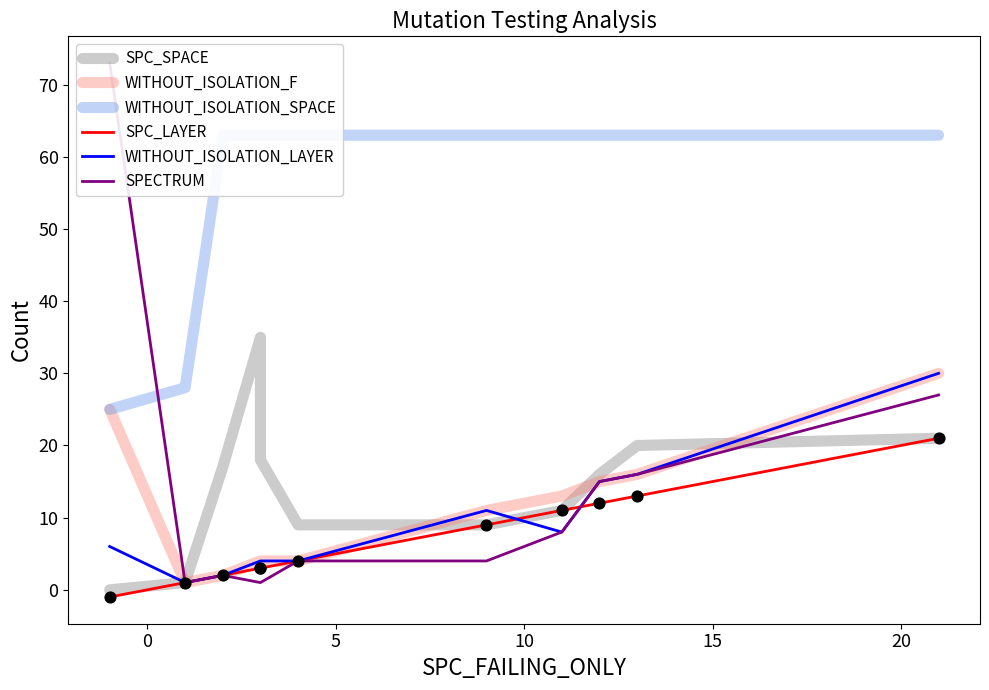

Which series contains the lowest Y value?

SPC_LAYER